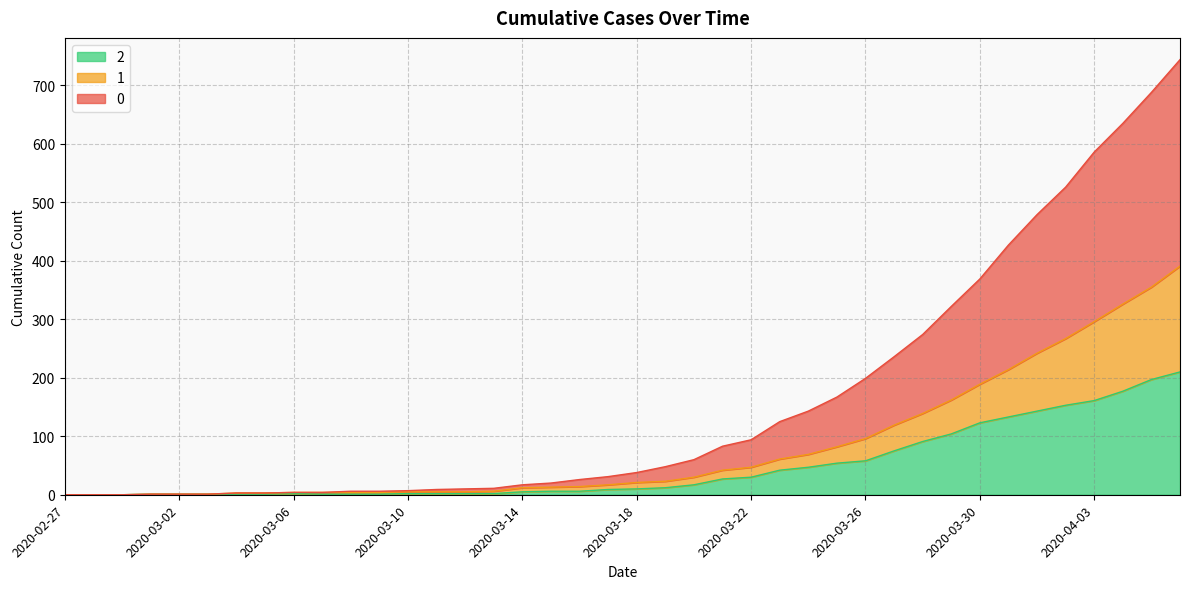

True or false: 1 and 0 cross at least once.

False